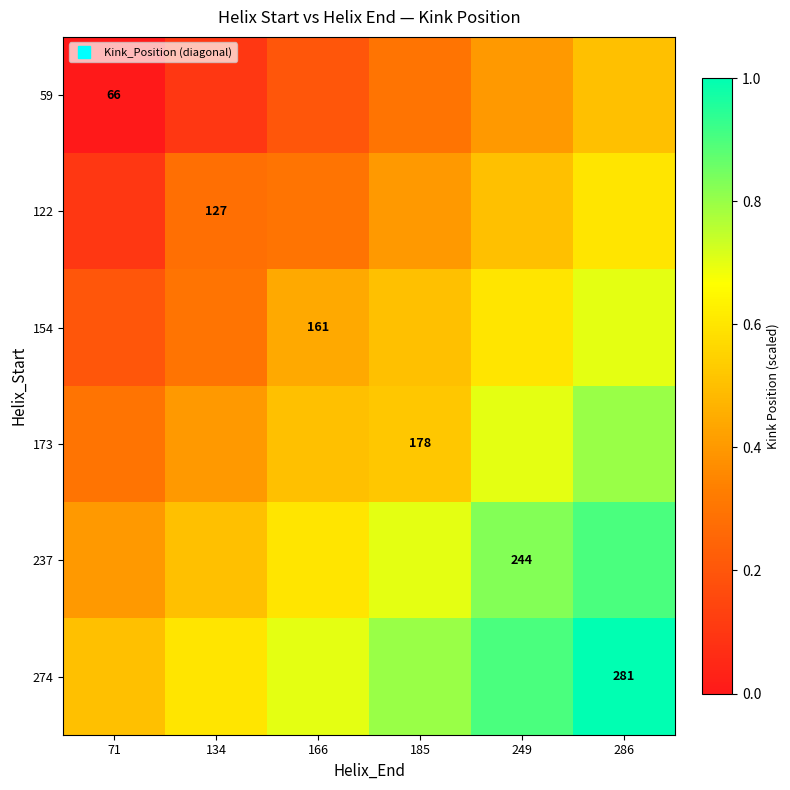

At which label does 173 reach its peak?

286